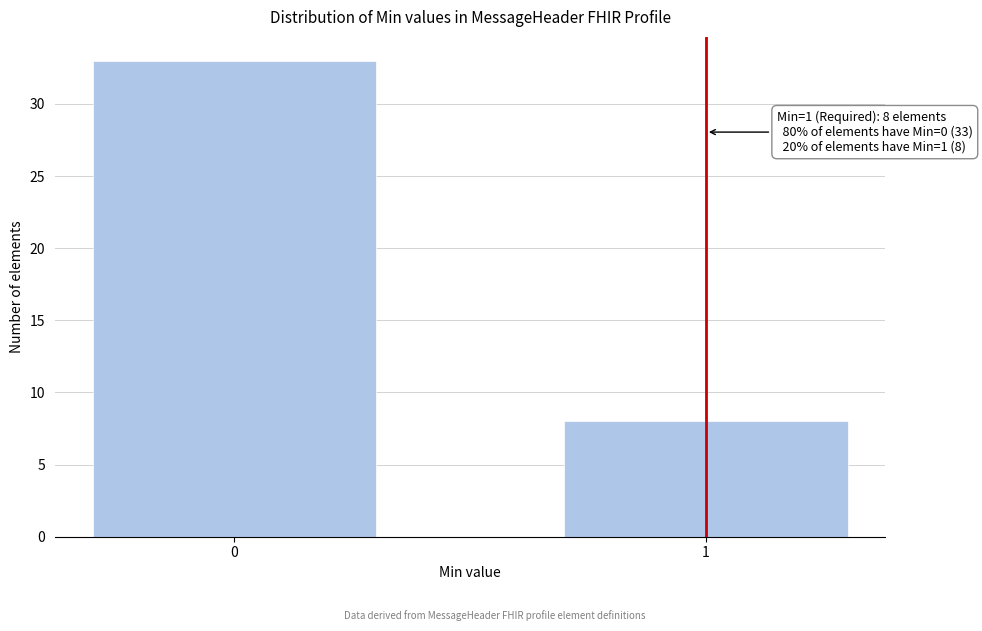

Reading left to right, what are all the values shown in this chart?

0=33	1=8